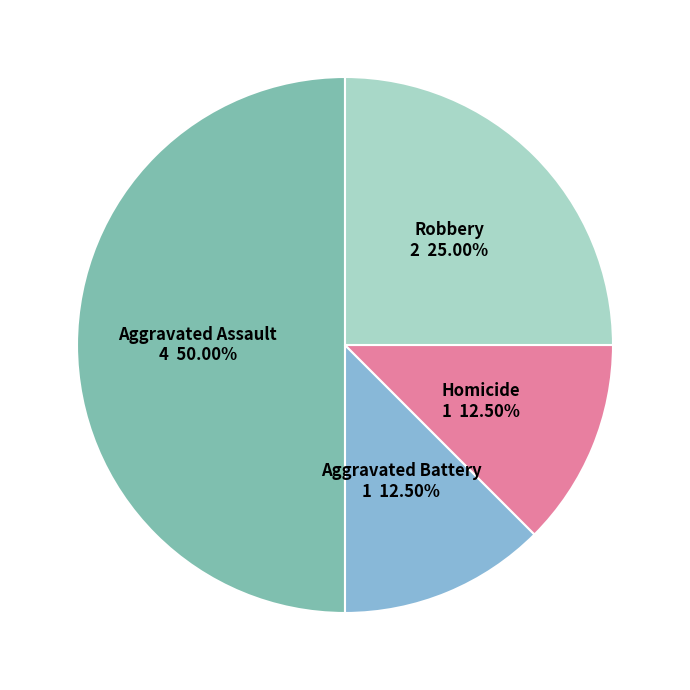

How many slices are in this pie chart?

4